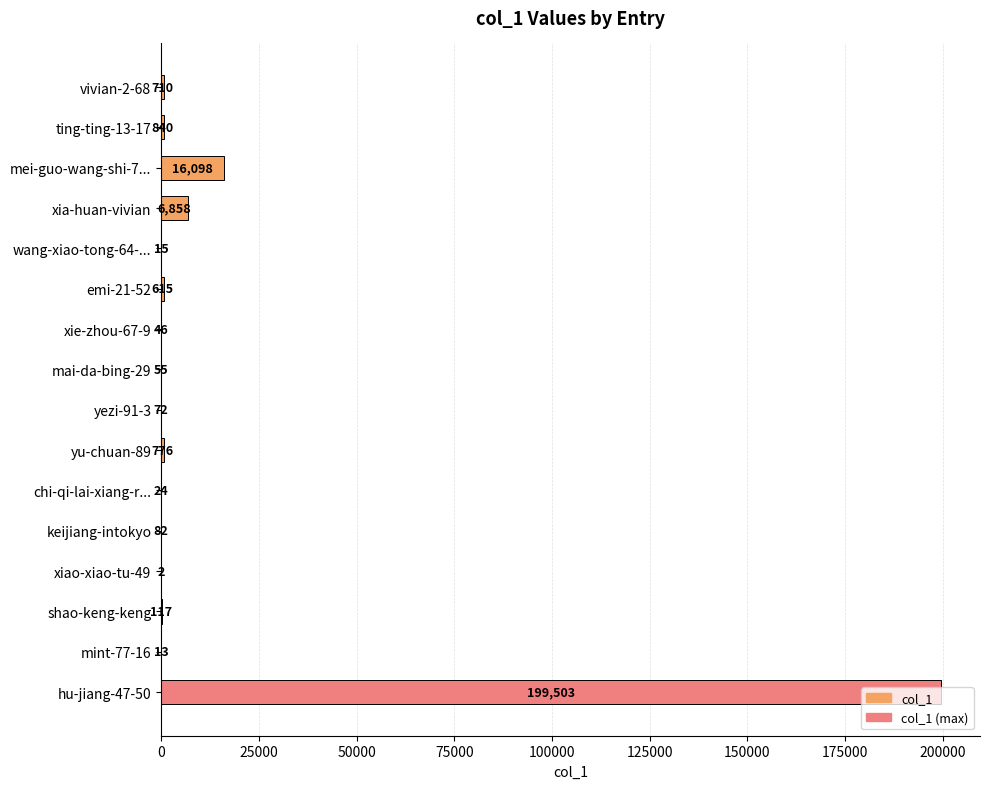

What is the greatest value displayed?

199503